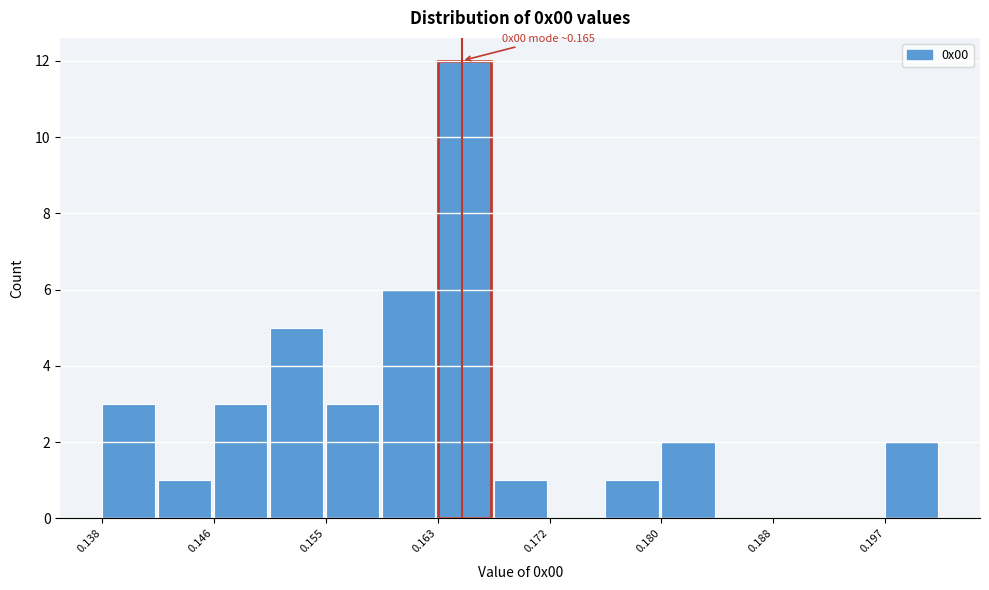

Over which range of the x-axis is the bar tallest?

0.163 to 0.167